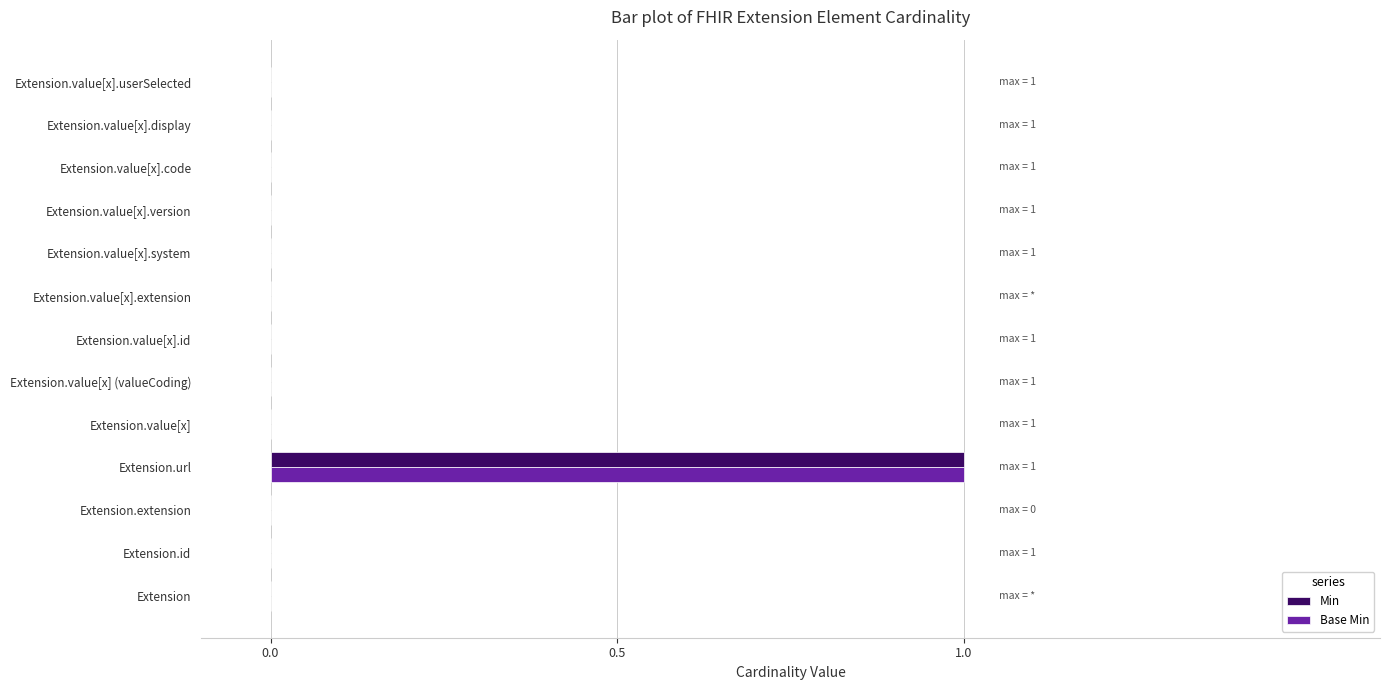

The value of Min at Extension.extension is 0. True or false?

True